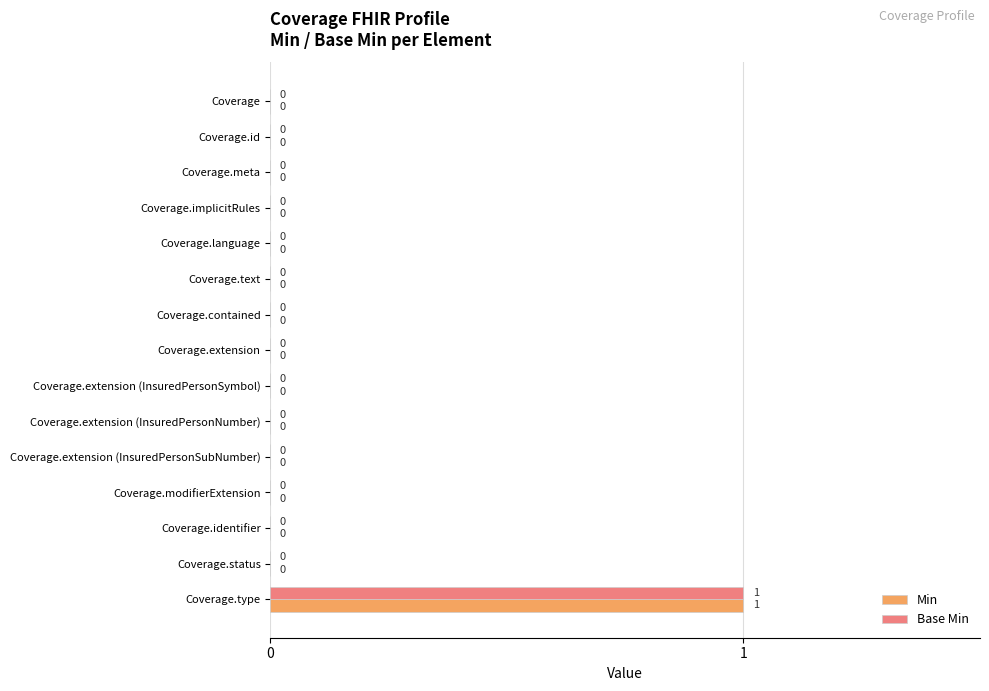

Which category has the highest value across all series?

Coverage.type